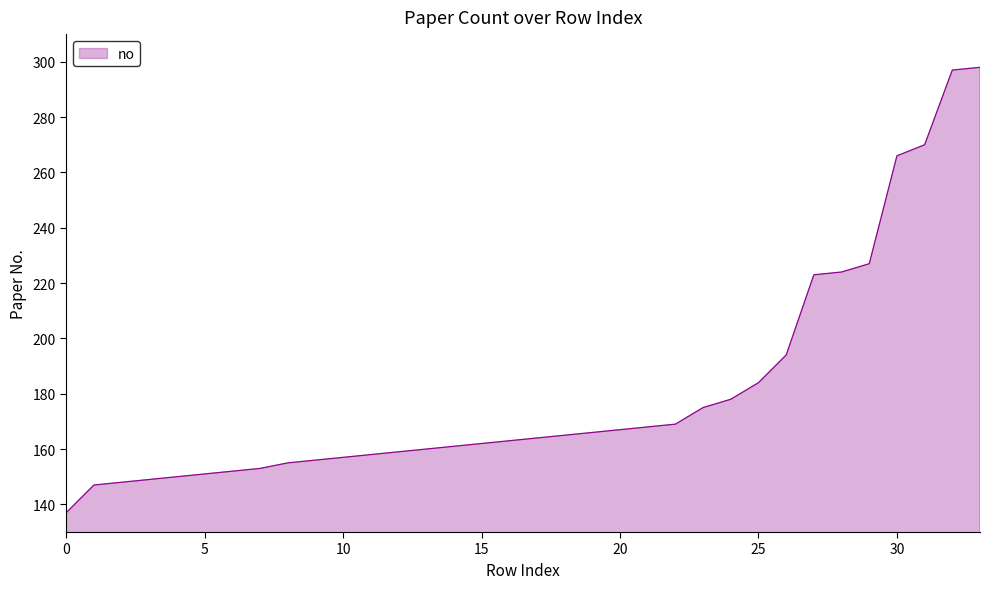

What is the difference between the maximum and minimum values?

161